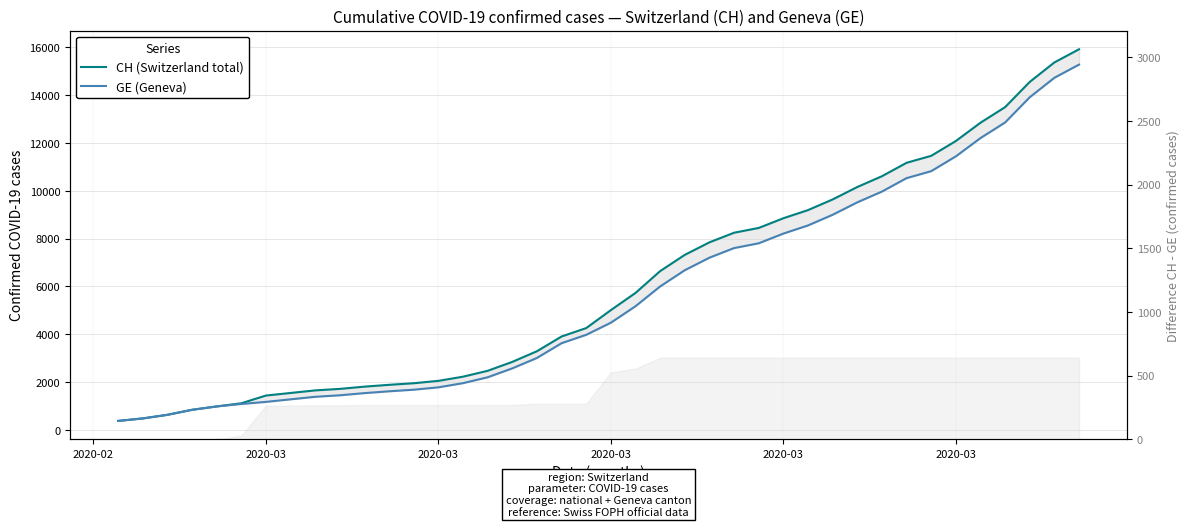

What is the difference between the maximum and minimum values in the CH (Switzerland total) series?

15551